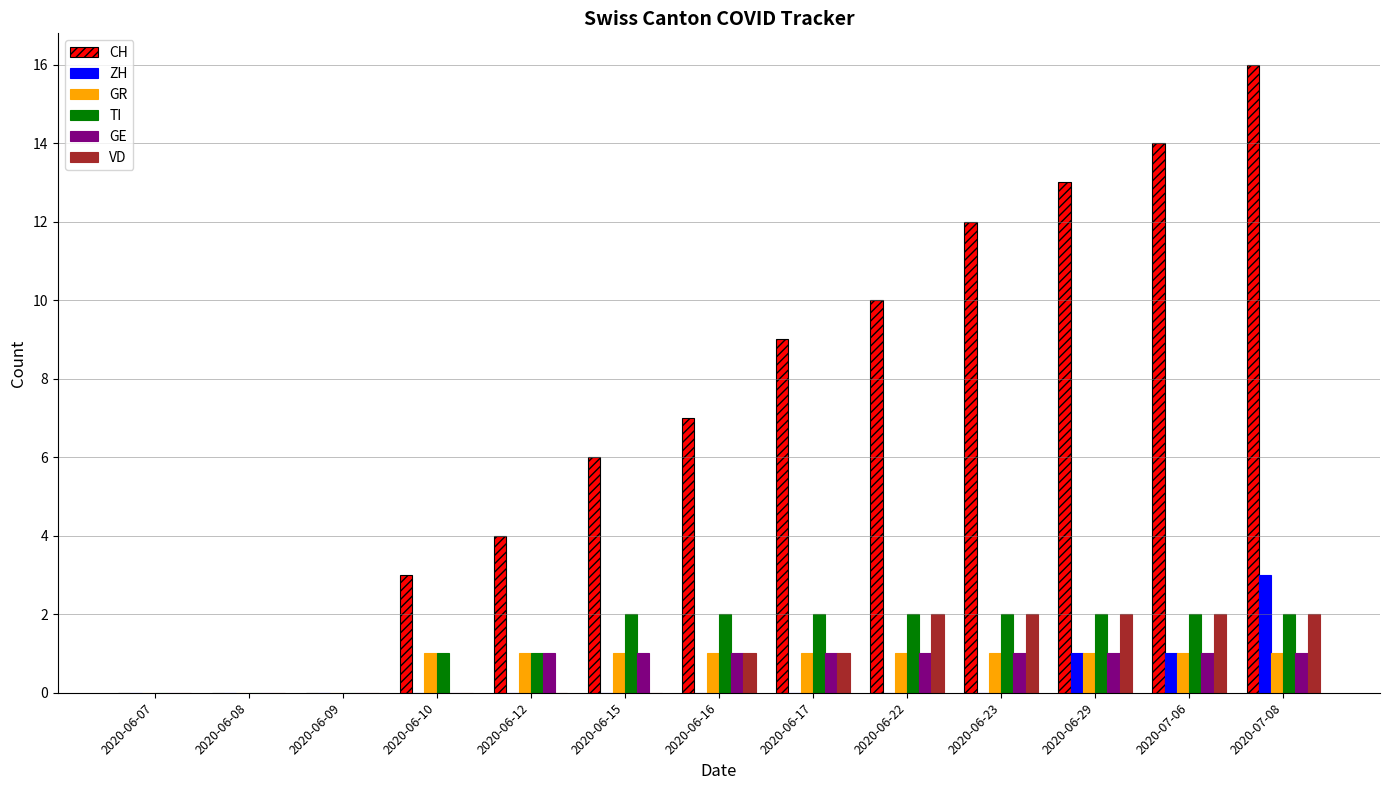

Reading right to left, transcribe all the data shown in this chart.

CH: 2020-07-08=16	2020-07-06=14	2020-06-29=13	2020-06-23=12	2020-06-22=10	2020-06-17=9	2020-06-16=7	2020-06-15=6	2020-06-12=4	2020-06-10=3	2020-06-09=0	2020-06-08=0	2020-06-07=0
ZH: 2020-07-08=3	2020-07-06=1	2020-06-29=1	2020-06-23=0	2020-06-22=0	2020-06-17=0	2020-06-16=0	2020-06-15=0	2020-06-12=0	2020-06-10=0	2020-06-09=0	2020-06-08=0	2020-06-07=0
GR: 2020-07-08=1	2020-07-06=1	2020-06-29=1	2020-06-23=1	2020-06-22=1	2020-06-17=1	2020-06-16=1	2020-06-15=1	2020-06-12=1	2020-06-10=1	2020-06-09=0	2020-06-08=0	2020-06-07=0
TI: 2020-07-08=2	2020-07-06=2	2020-06-29=2	2020-06-23=2	2020-06-22=2	2020-06-17=2	2020-06-16=2	2020-06-15=2	2020-06-12=1	2020-06-10=1	2020-06-09=0	2020-06-08=0	2020-06-07=0
GE: 2020-07-08=1	2020-07-06=1	2020-06-29=1	2020-06-23=1	2020-06-22=1	2020-06-17=1	2020-06-16=1	2020-06-15=1	2020-06-12=1	2020-06-10=0	2020-06-09=0	2020-06-08=0	2020-06-07=0
VD: 2020-07-08=2	2020-07-06=2	2020-06-29=2	2020-06-23=2	2020-06-22=2	2020-06-17=1	2020-06-16=1	2020-06-15=0	2020-06-12=0	2020-06-10=0	2020-06-09=0	2020-06-08=0	2020-06-07=0